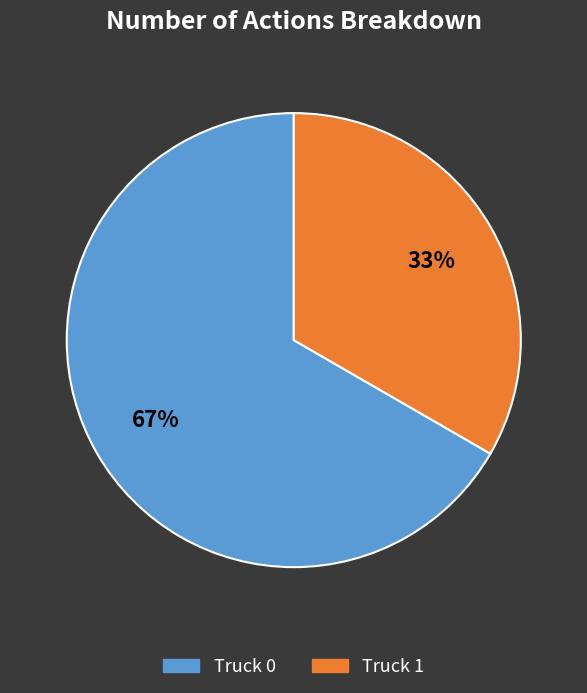

How many slices are in this pie chart?

2